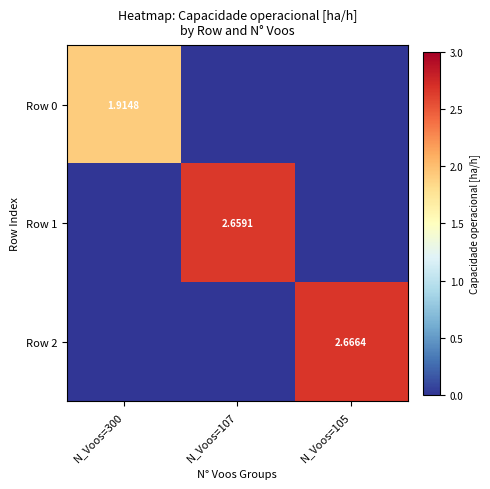

Which category has the highest value across all series?

N_Voos=105